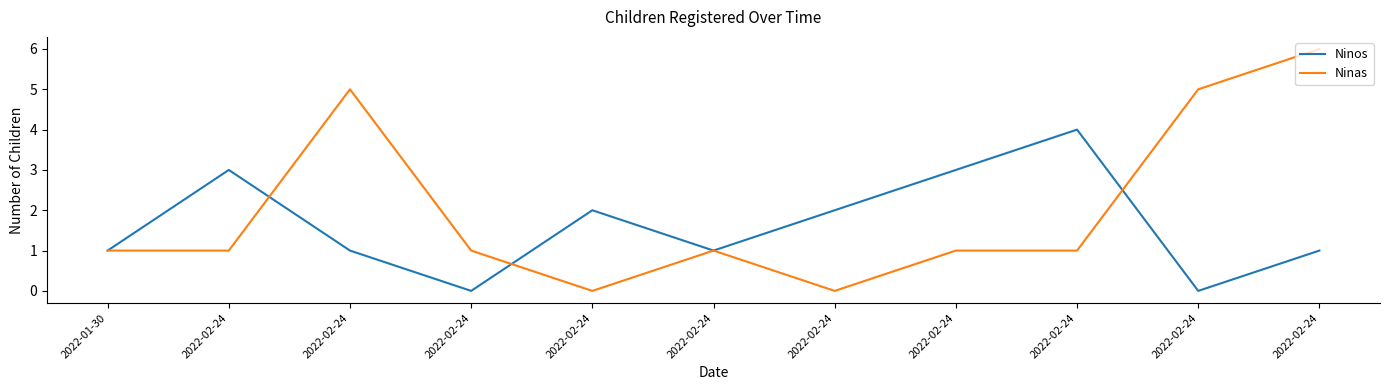

Does the chart have visible grid lines?

No